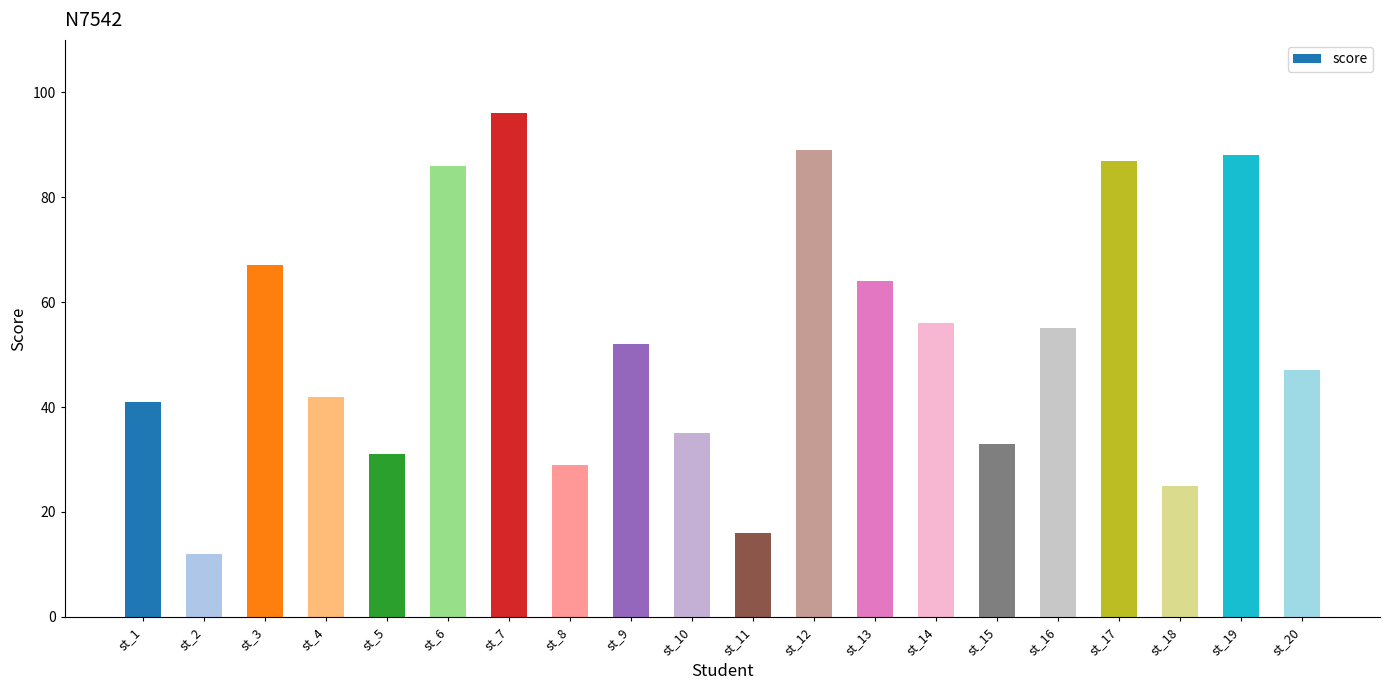

What is the maximum value shown in the chart?

96